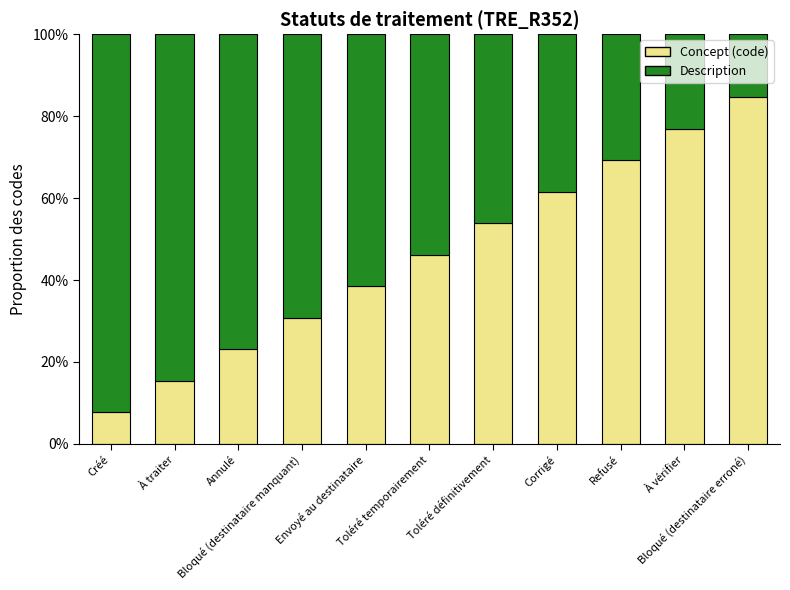

Rank the series by their average value, from lowest to highest.

Concept (code), Description